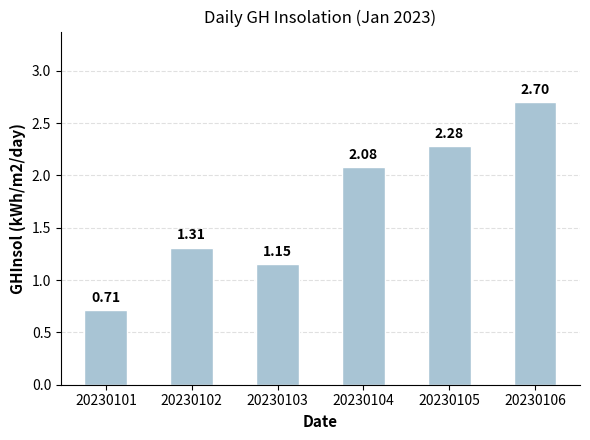

Approximately how many times larger is the value at 20230103 compared to 20230104?

0.6